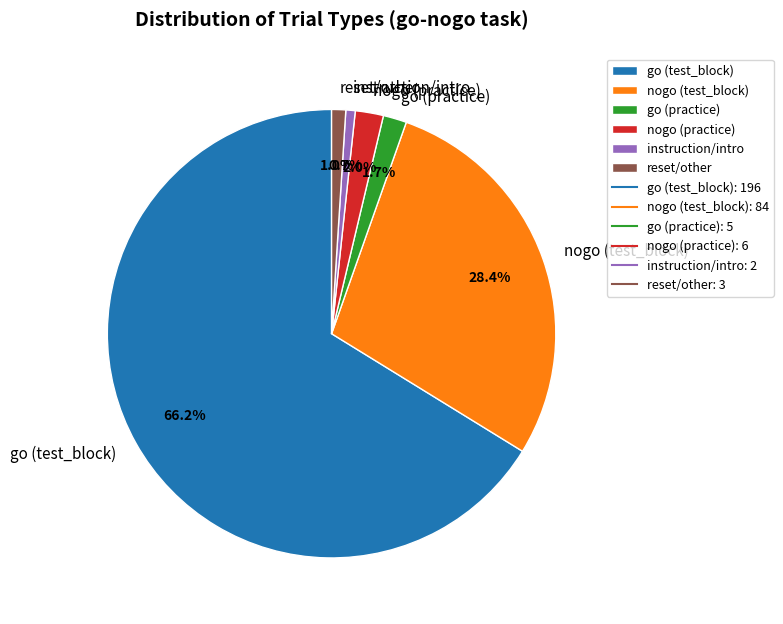

Approximately how many times larger is the value at reset/other compared to go (practice)?

0.6